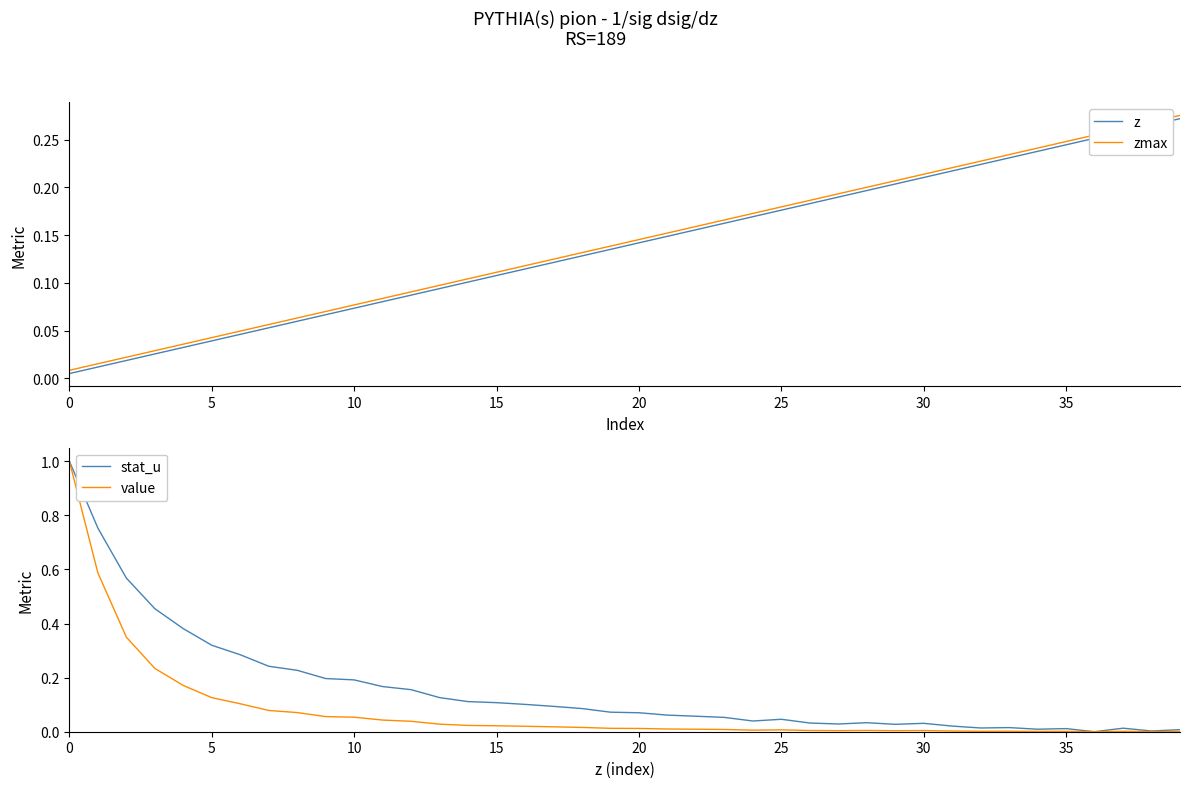

True or false: z has a value of 0.3 at 36.

False